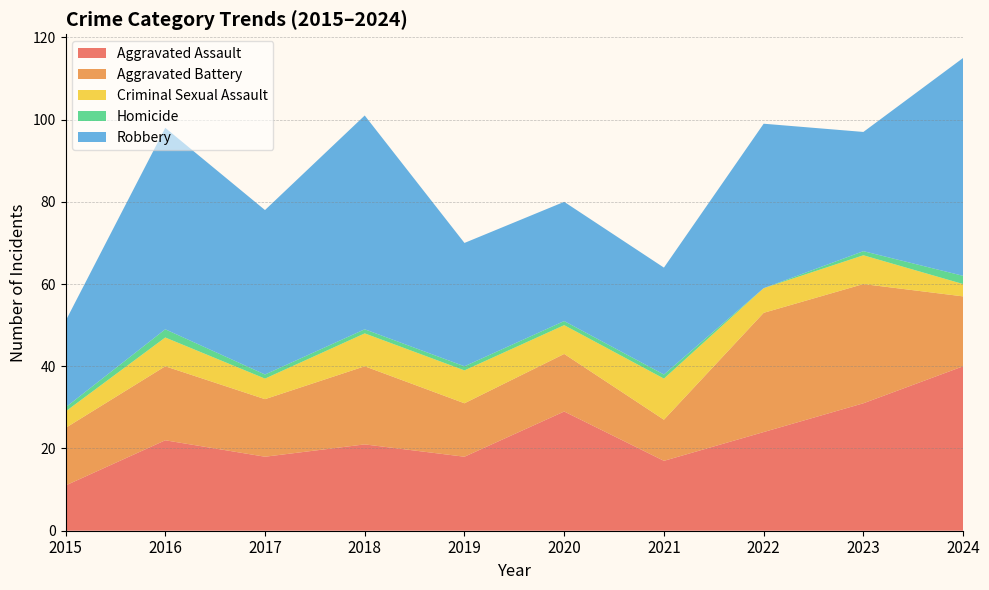

Reading left to right, list all the values displayed in this chart.

Aggravated Assault: 11	22	18	21	18	29	17	24	31	40
Aggravated Battery: 14	18	14	19	13	14	10	29	29	17
Criminal Sexual Assault: 4	7	5	8	8	7	10	6	7	3
Homicide: 1	2	1	1	1	1	1	0	1	2
Robbery: 21	49	40	52	30	29	26	40	29	53